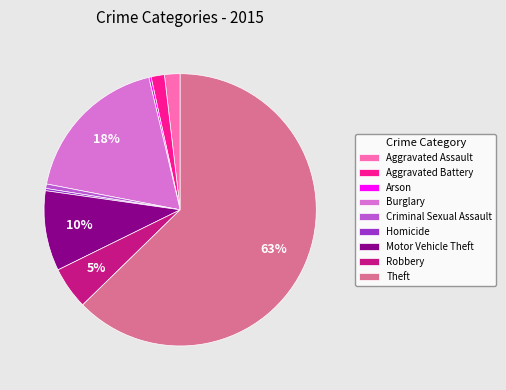

Which has a higher value, Theft or Robbery?

Theft